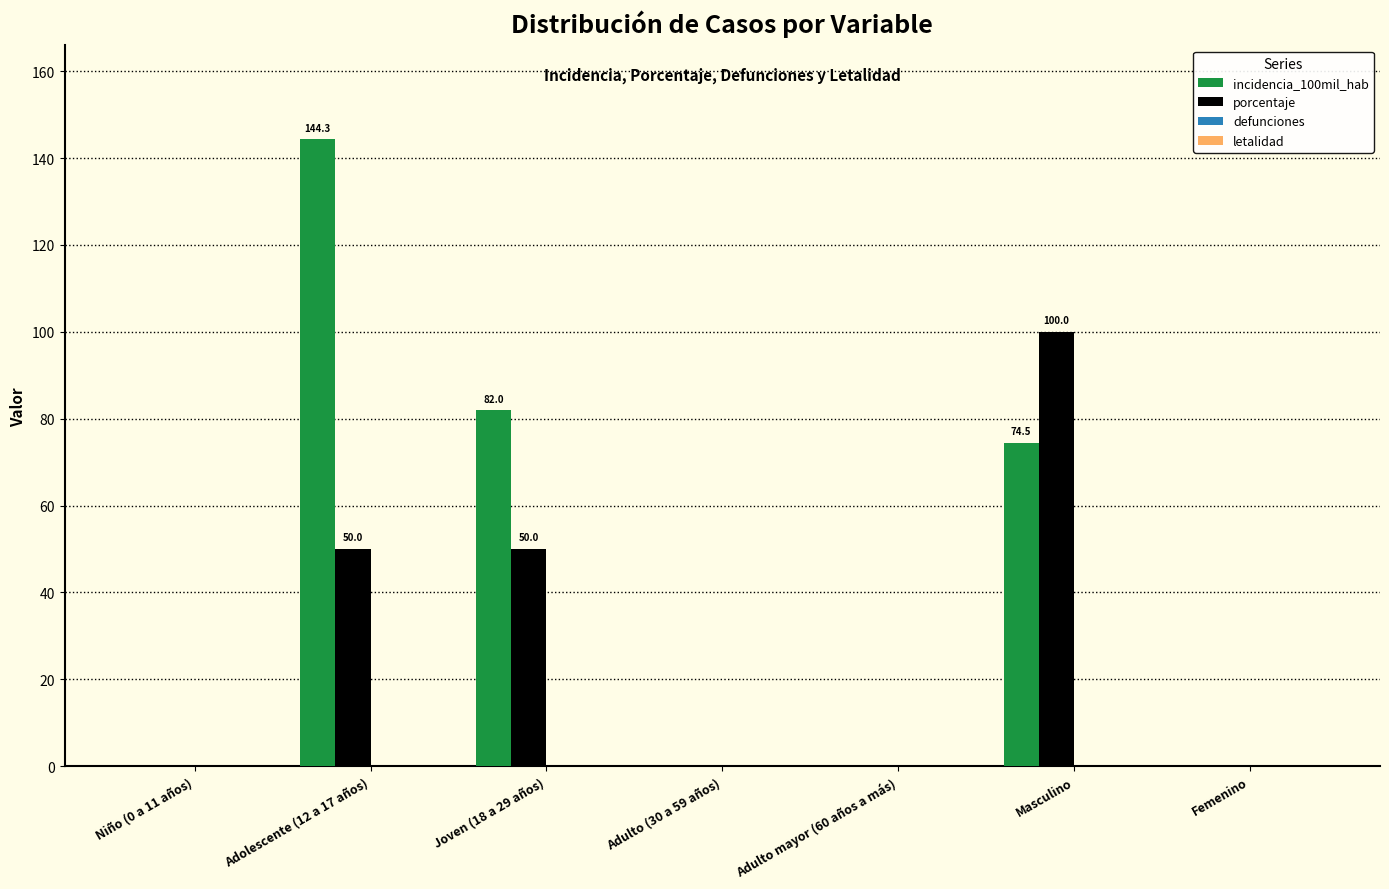

At which category is the sum across all series the highest?

Adolescente (12 a 17 años)